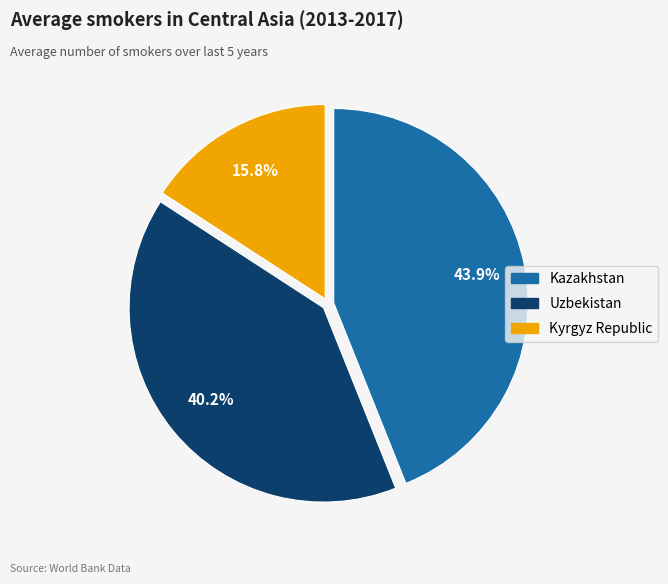

Which category has the smallest portion of the pie?

Kyrgyz Republic